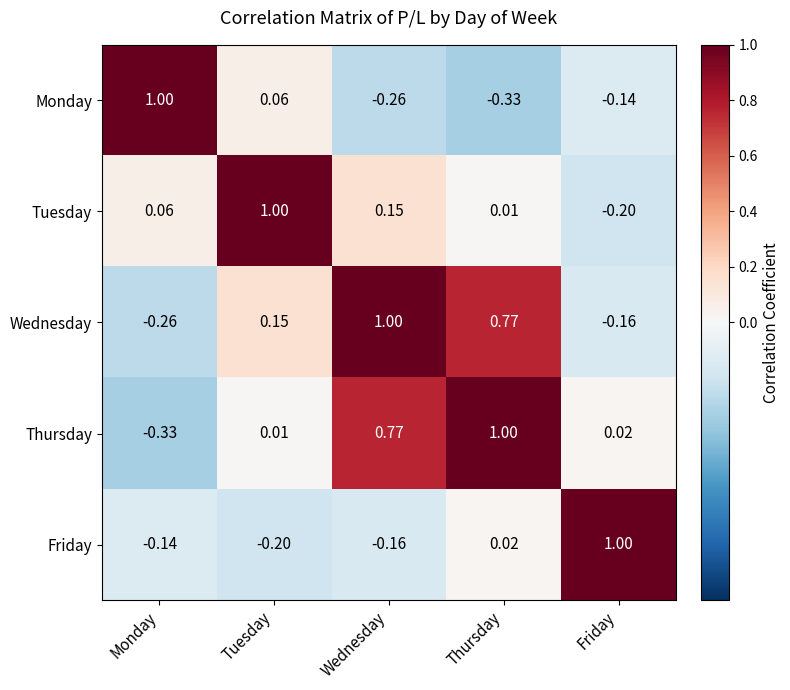

At Friday, list the series in order from smallest to largest.

Tuesday, Wednesday, Monday, Thursday, Friday